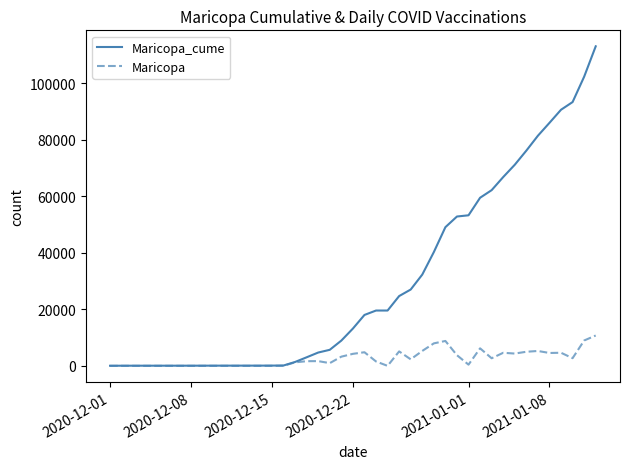

Which series has the widest spread of values?

Maricopa_cume